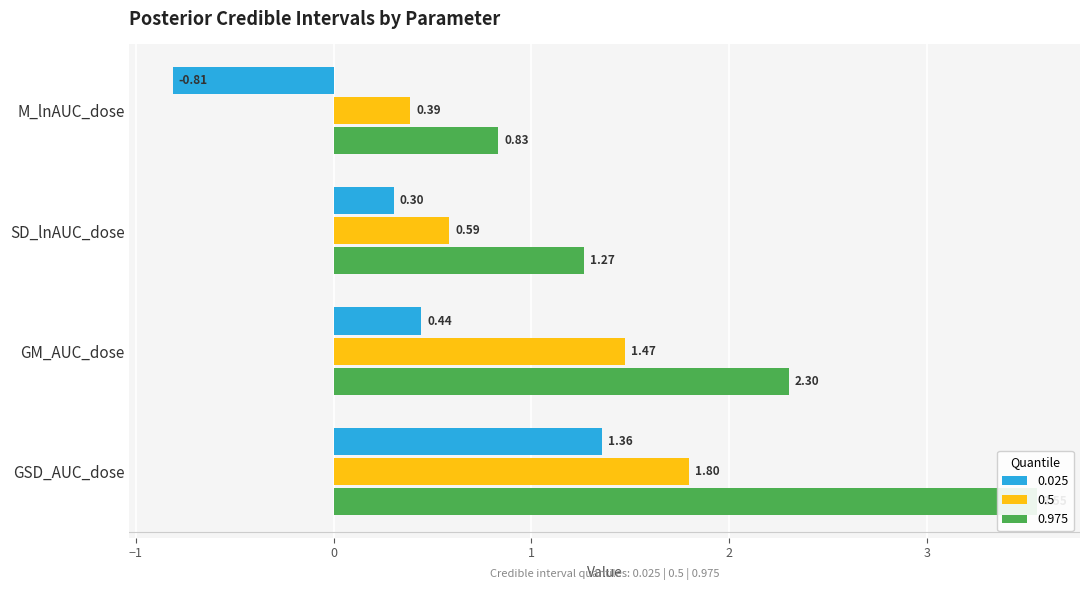

True or false: 0.5 has a value of 0.5 at M_lnAUC_dose.

False